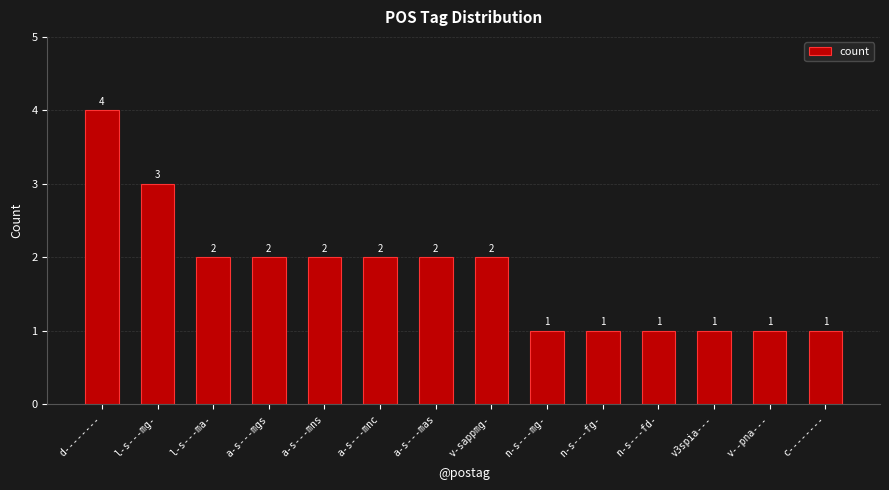

At which label does the data first exceed 2?

d--------